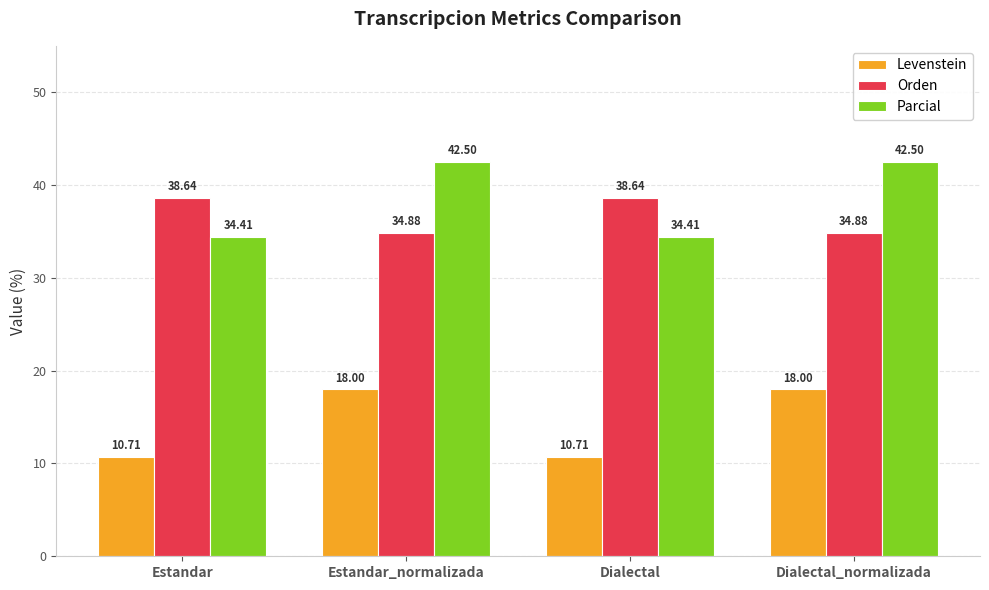

What is the difference between the maximum and minimum values in the Orden series?

3.8